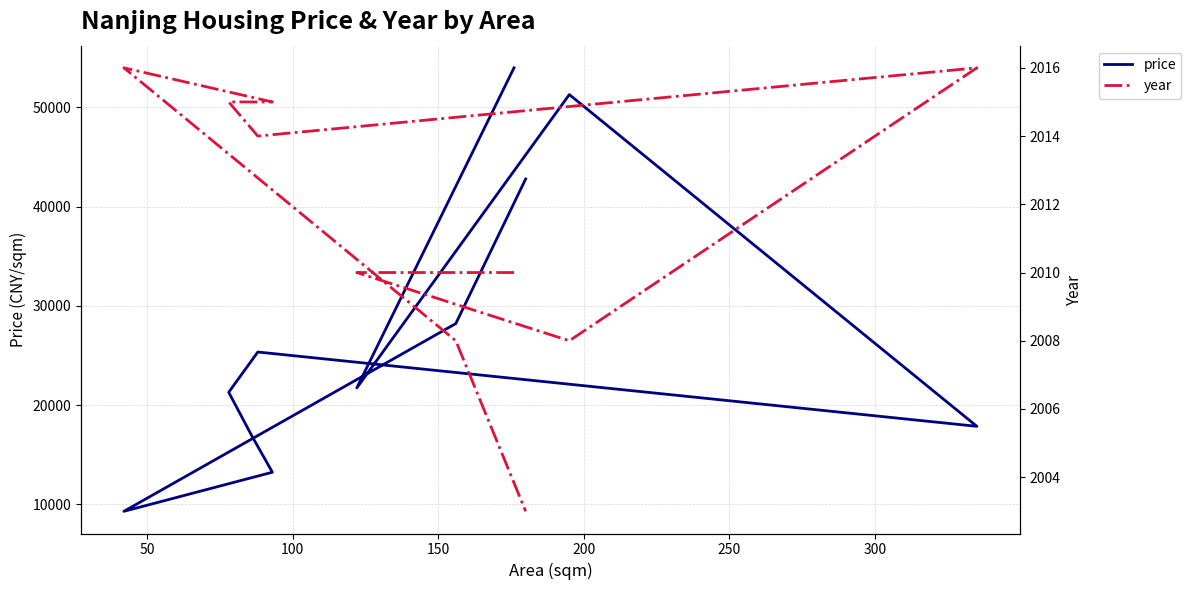

Reading right to left, list all the values displayed in this chart.

price: 42777	28205	9285	13225	16860	21282	25340	17850	51282	21721	53977
year: 2003	2008	2016	2015	2015	2015	2014	2016	2008	2010	2010